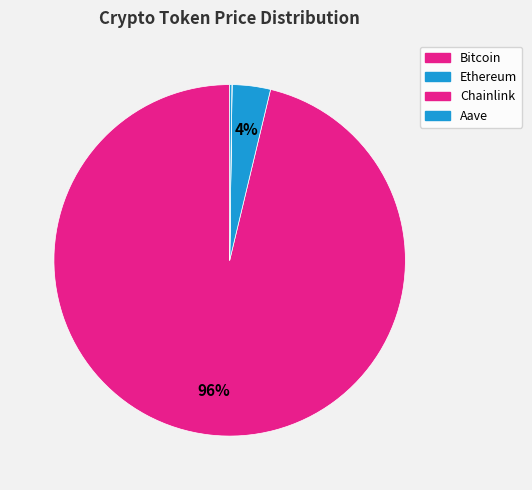

What is the ratio of the value at Bitcoin to the value at Aave?

476.9